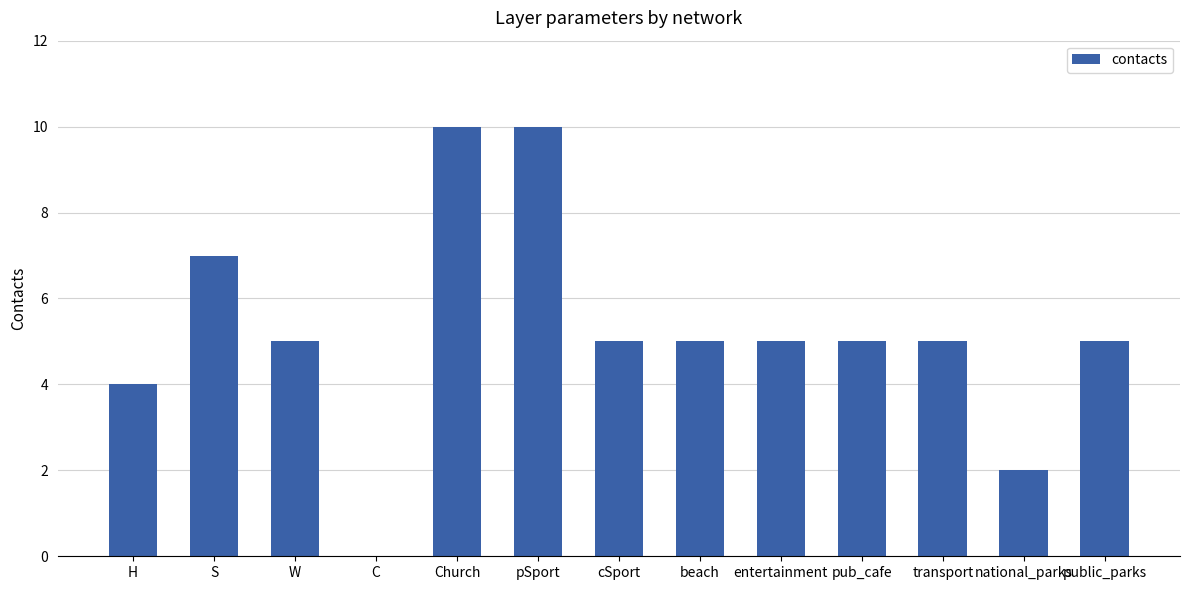

What is the change in value from cSport to national_parks?

-3